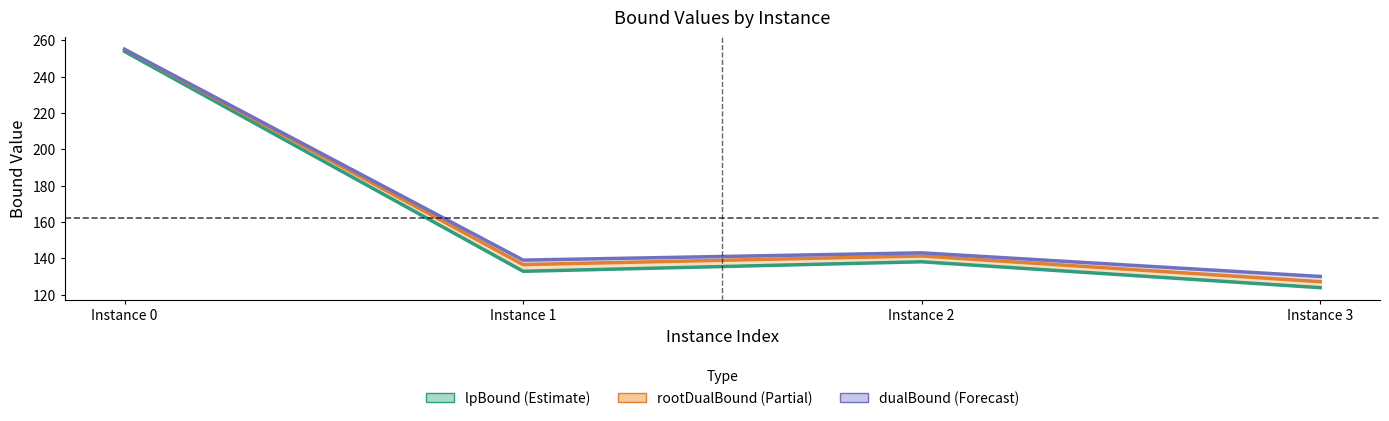

Does the chart display data point markers on the line(s)?

No